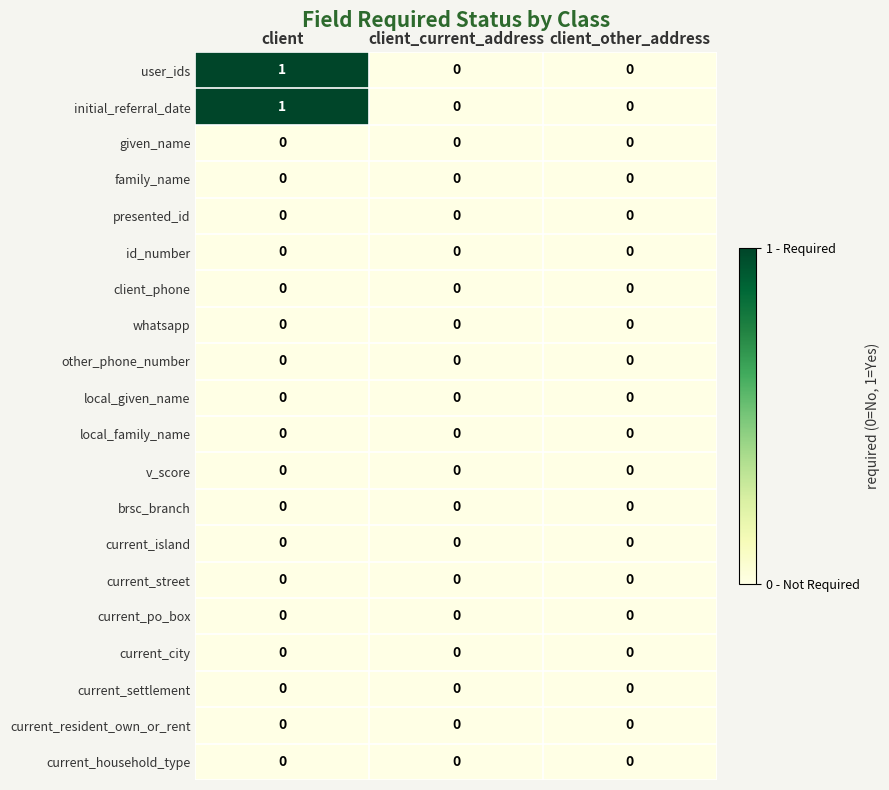

How many series are shown in this chart?

20